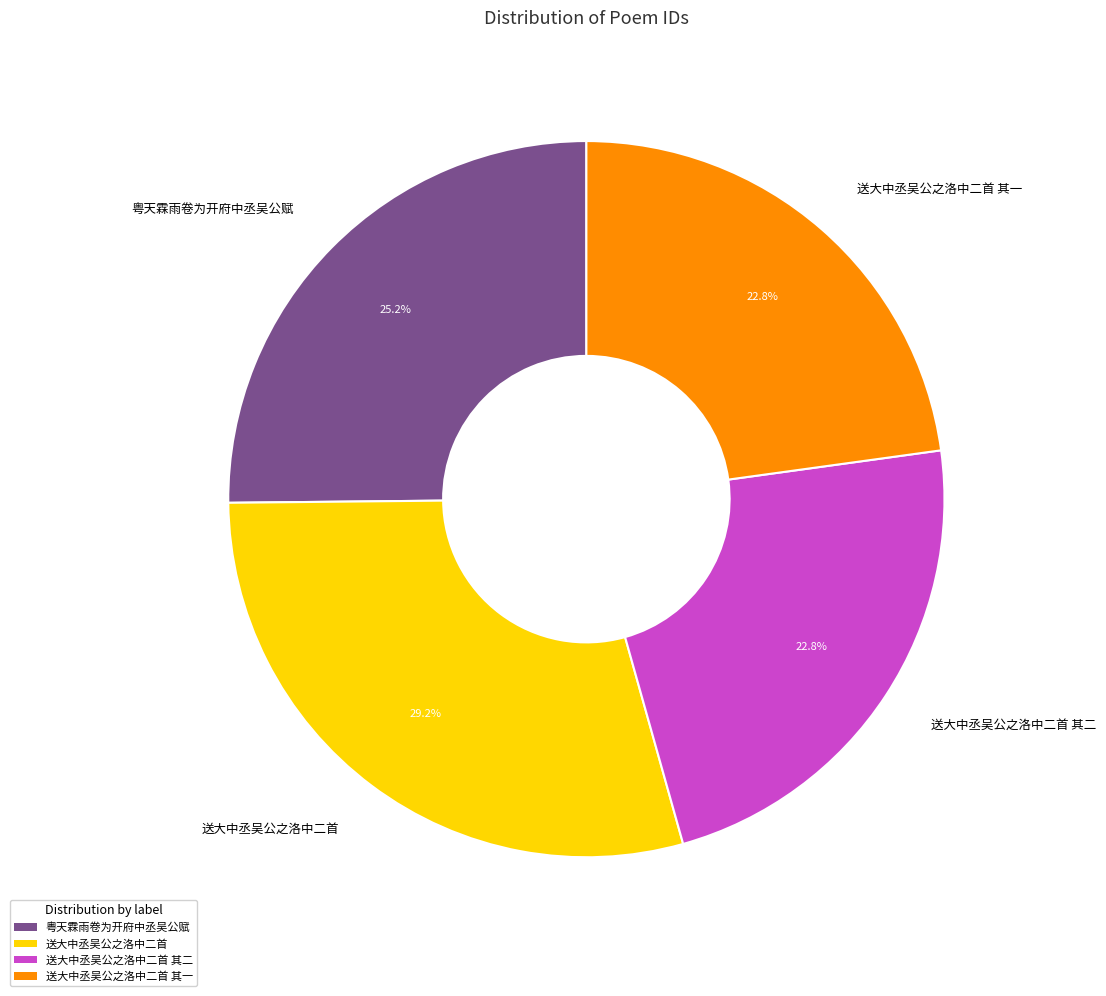

Is there a majority slice in this chart?

No